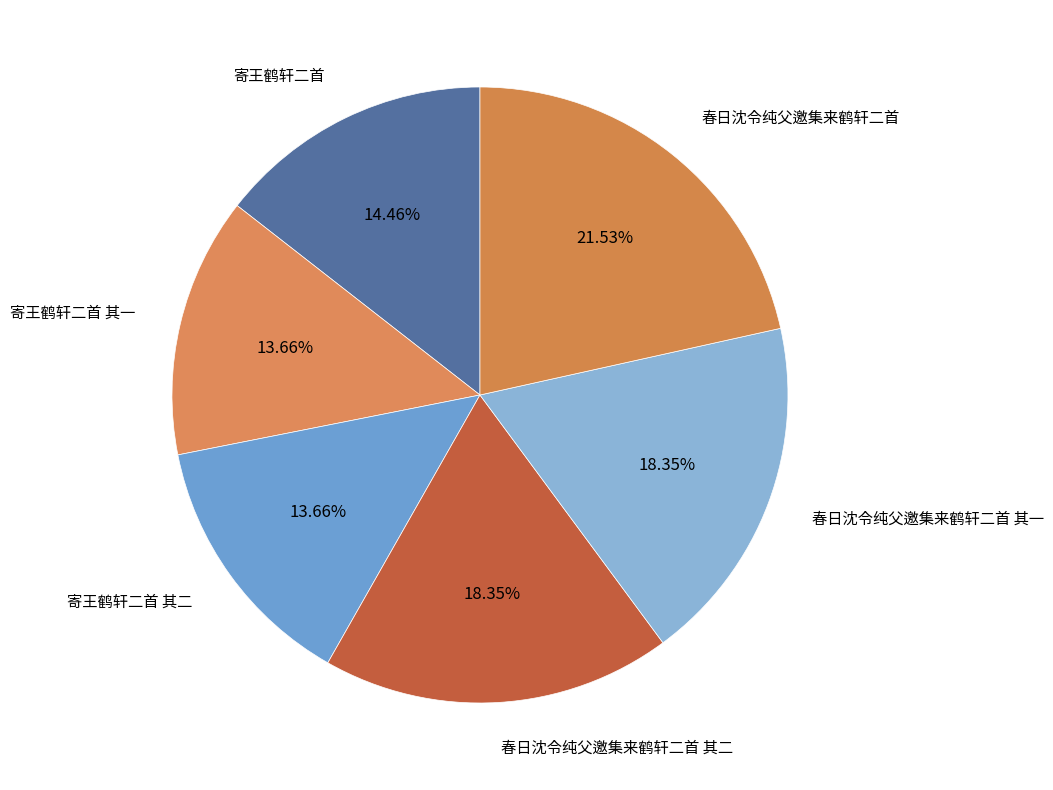

Which slice is the largest?

春日沈令纯父邀集来鹤轩二首